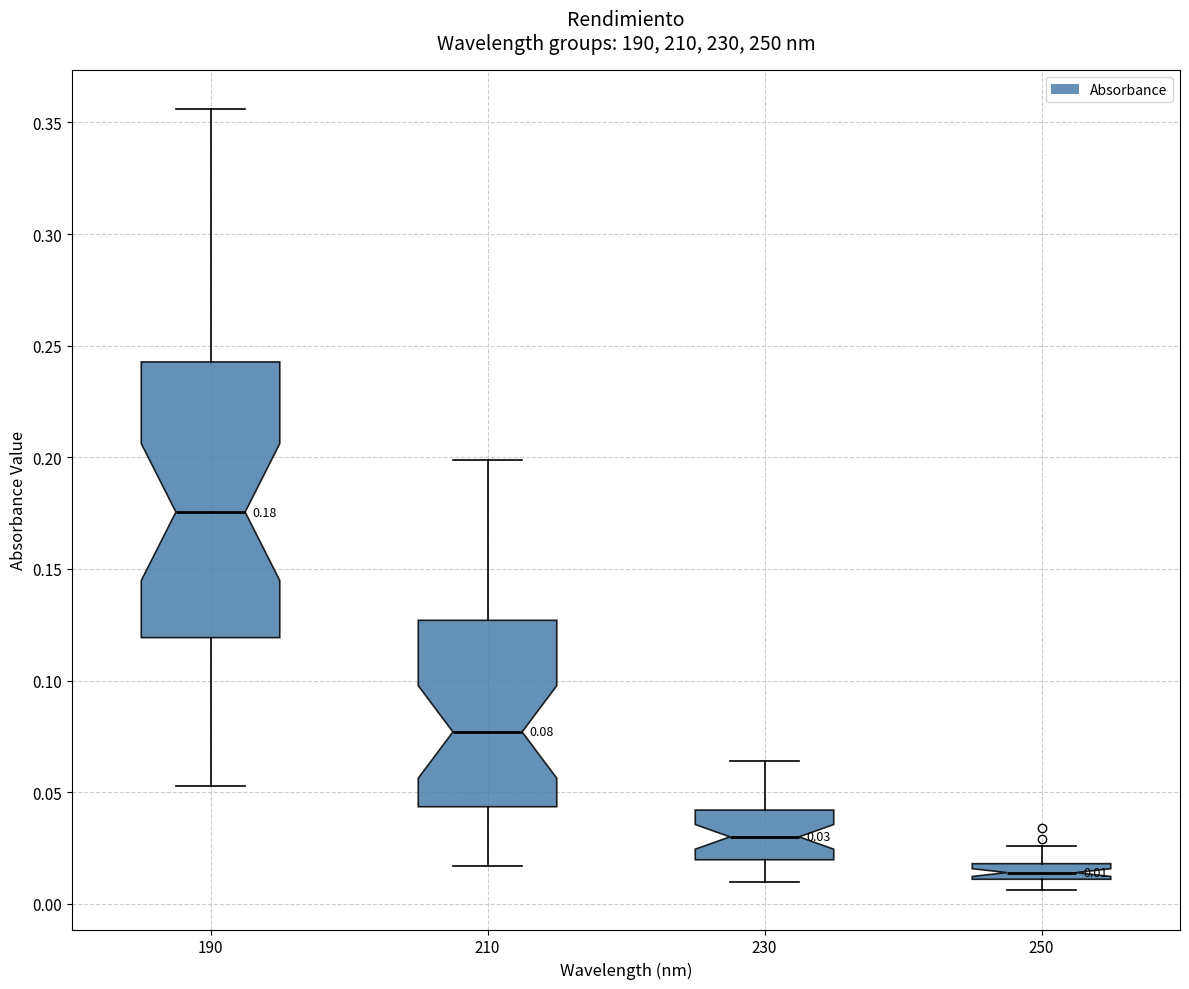

Which box is the tallest, from its lower edge to its upper edge?

190